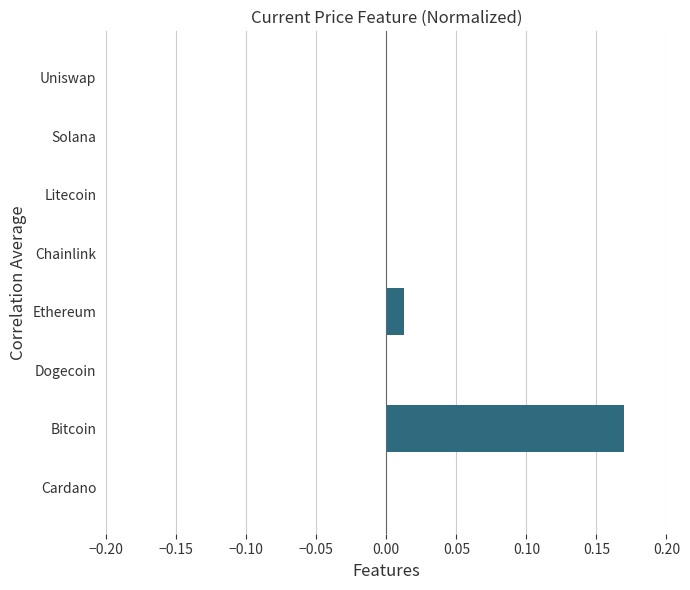

Is it true that the value at Cardano is 0.0?

True